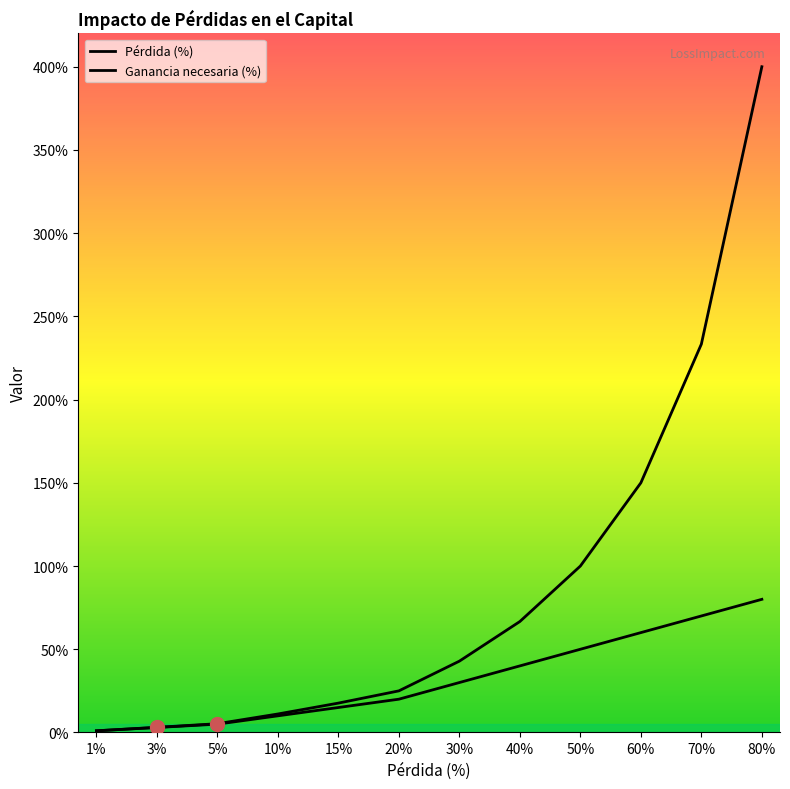

At which category is the sum across all series the highest?

80%